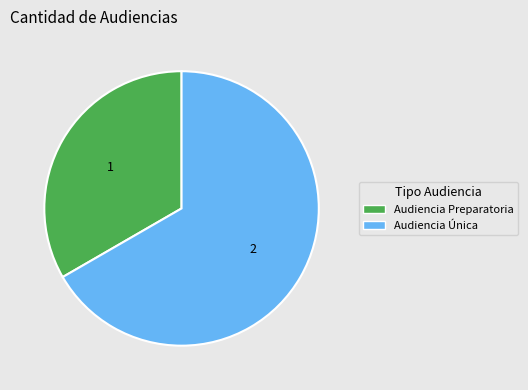

Which slice is the largest?

Audiencia Única